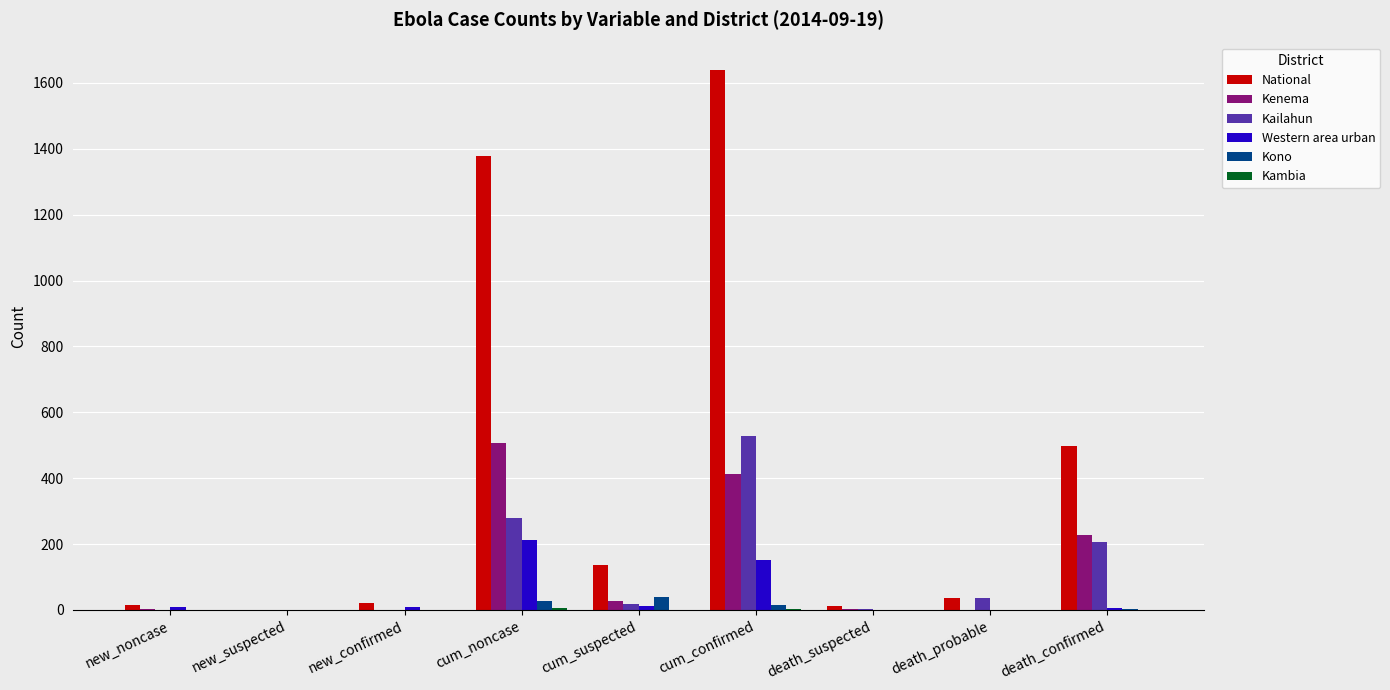

True or false: National has a value of 1040 at cum_confirmed.

False